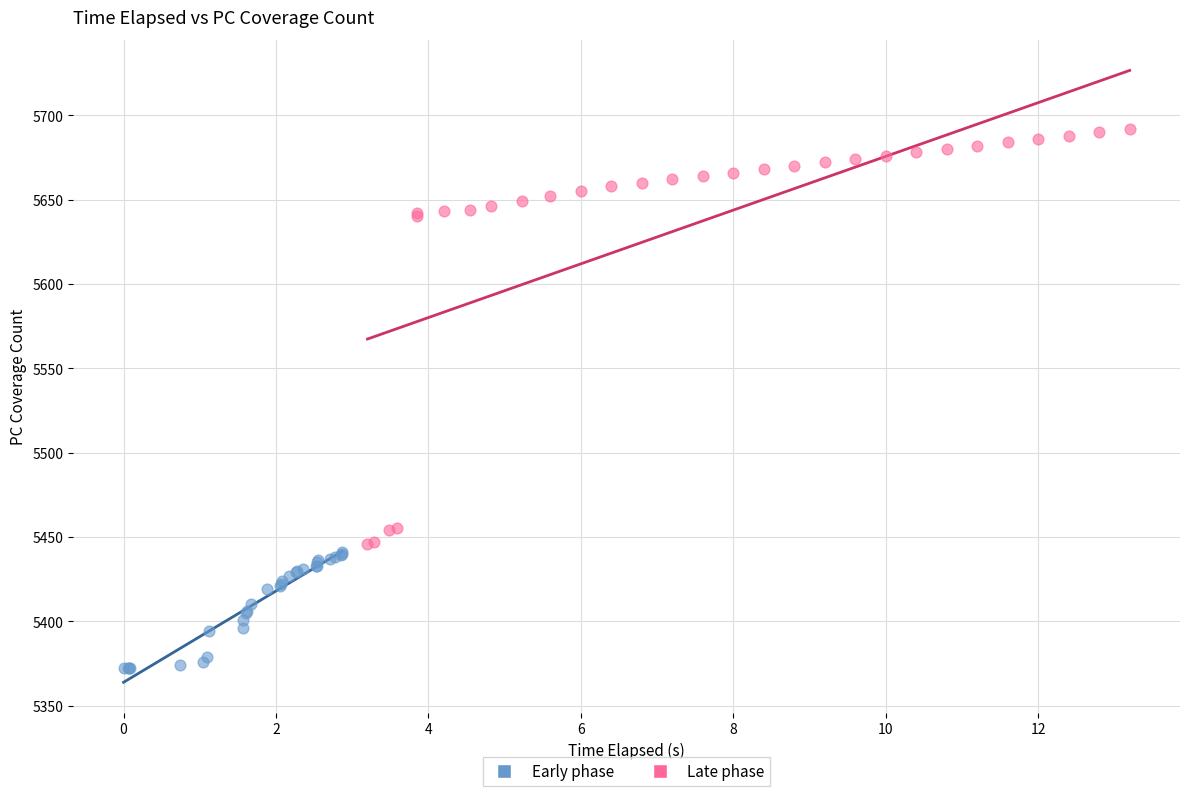

Which series has the widest spread of Y values?

Late phase